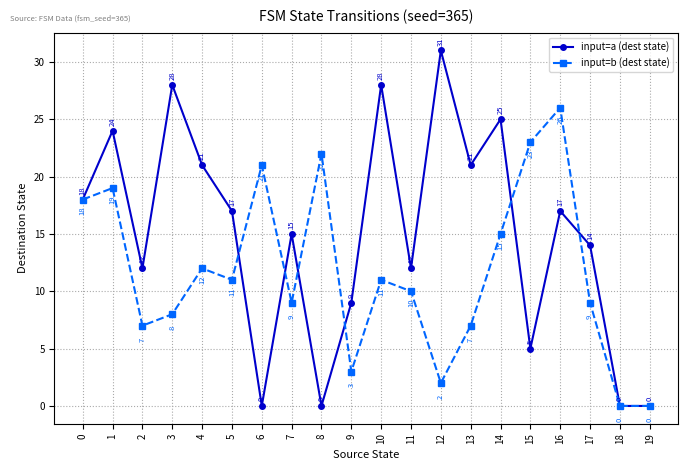

How many values in the input=b (dest state) series are below 11?

10